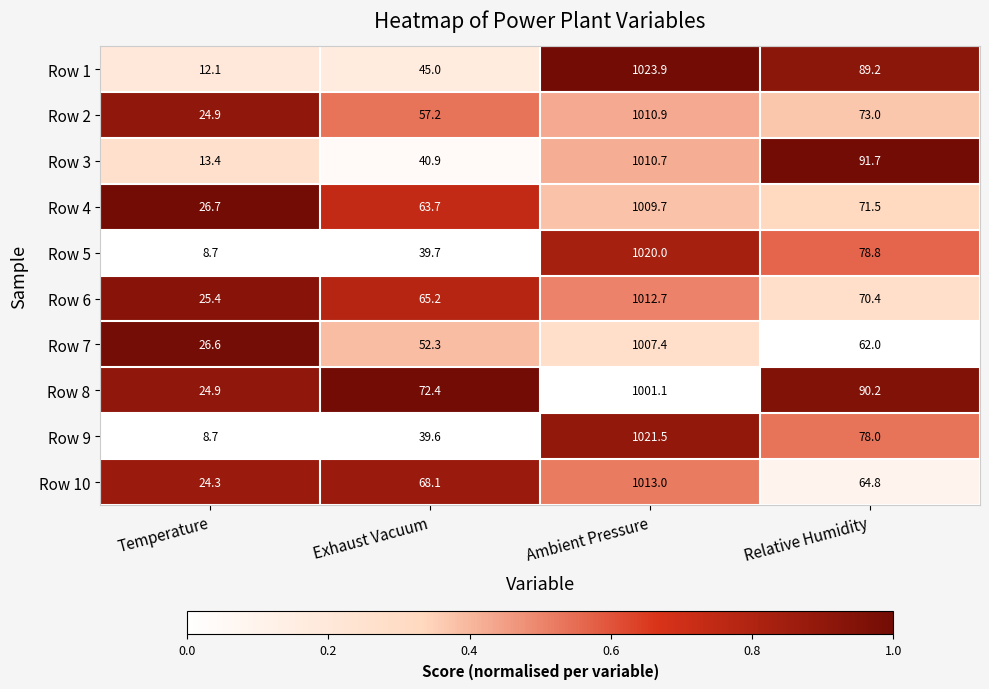

Is it true that Row 7 equals 26.6 at Temperature?

True